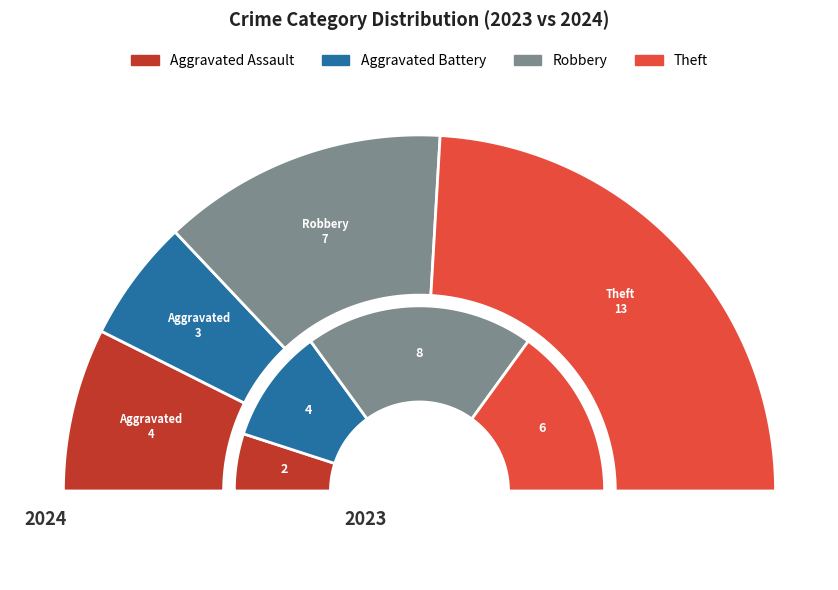

Count the number of slices in the pie.

4